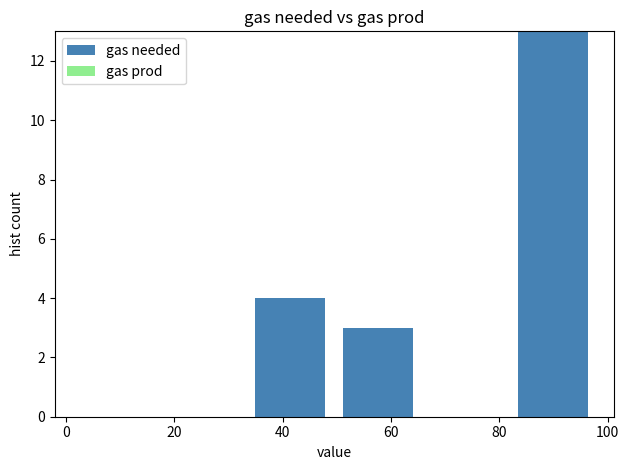

Reading left to right, list every bar in this chart as the range it spans on the x-axis followed by its height. Neither the bar edges nor the heights are printed on the chart, so give them approximately, as read against the axes.

2 to 18: 0
18 to 34: 0
34 to 50: 4
50 to 66: 3
66 to 82: 0
82 to 98: 13